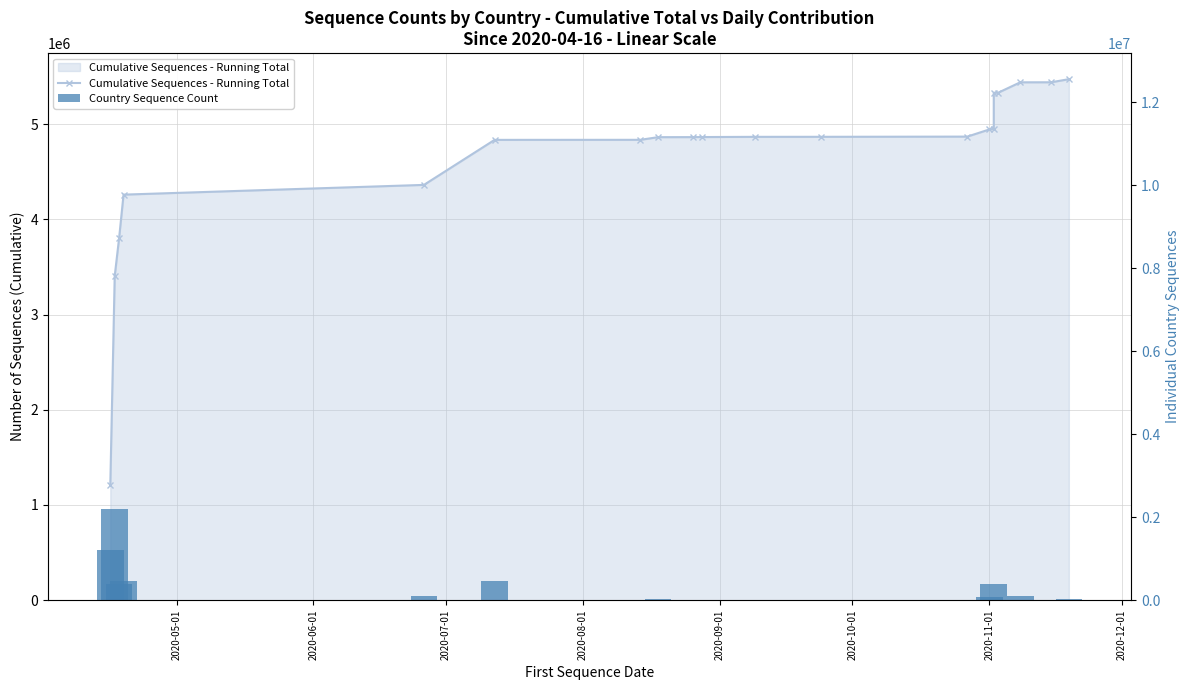

Rank the series by their average value, from highest to lowest.

Cumulative Sequences - Running Total, Country Sequence Count